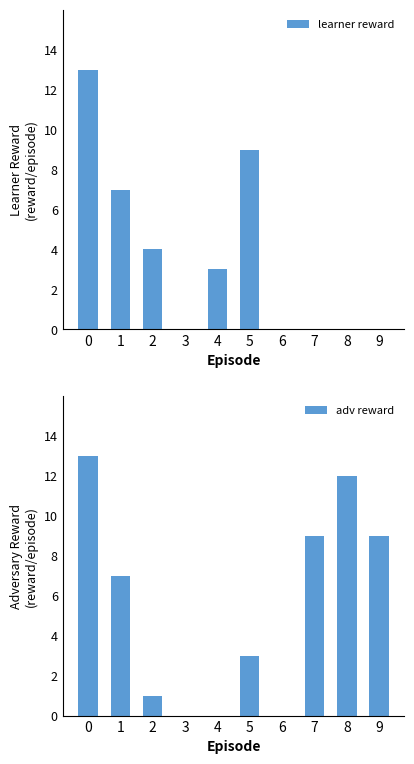

List the series in order of their overall mean, highest first.

adv reward, learner reward